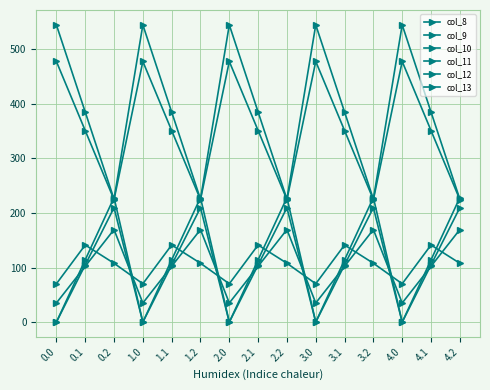

Where is col_10 nearest to the value 113?

0.1